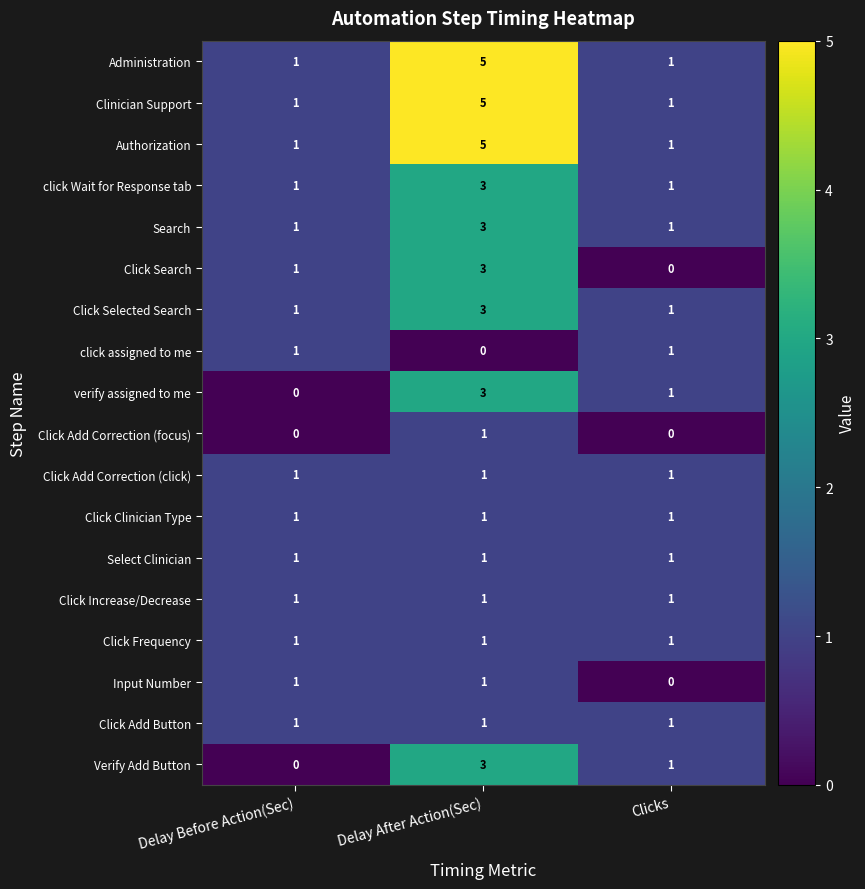

How many data points does each series have?

3